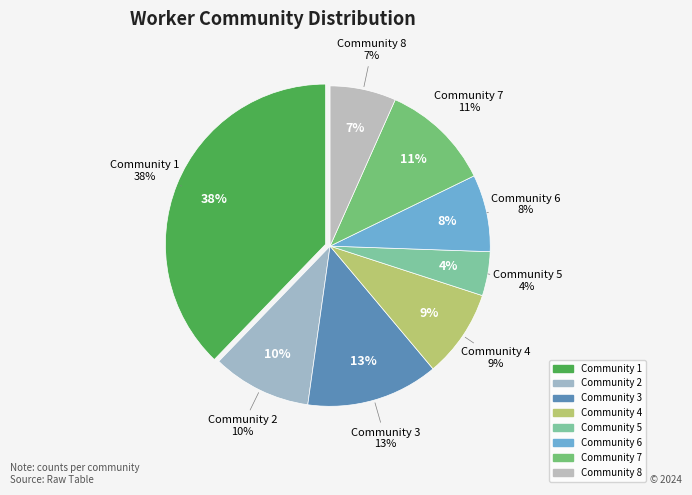

Is it true that 1 is 27% of the pie?

False